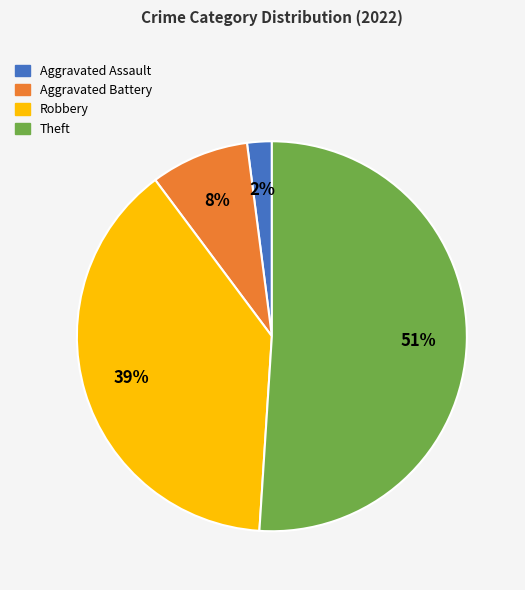

Rank the categories by value from highest to lowest.

Theft, Robbery, Aggravated Battery, Aggravated Assault